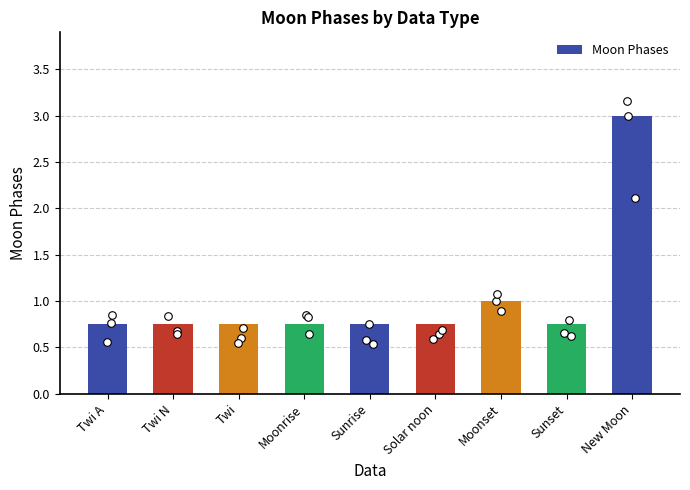

What is the change in value from Twi N to Moonset?

+0.2